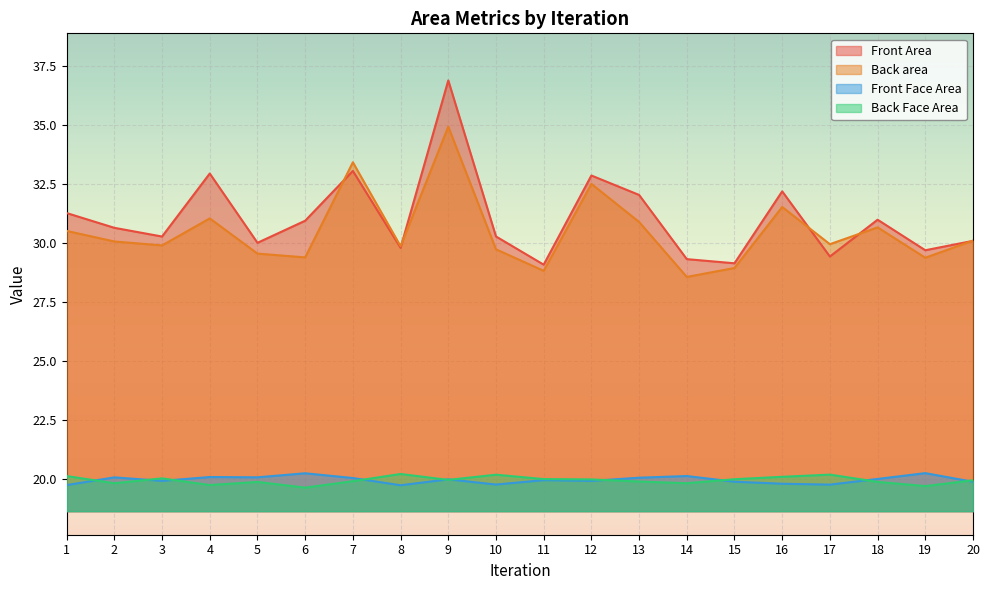

At which category is the sum across all series the highest?

9